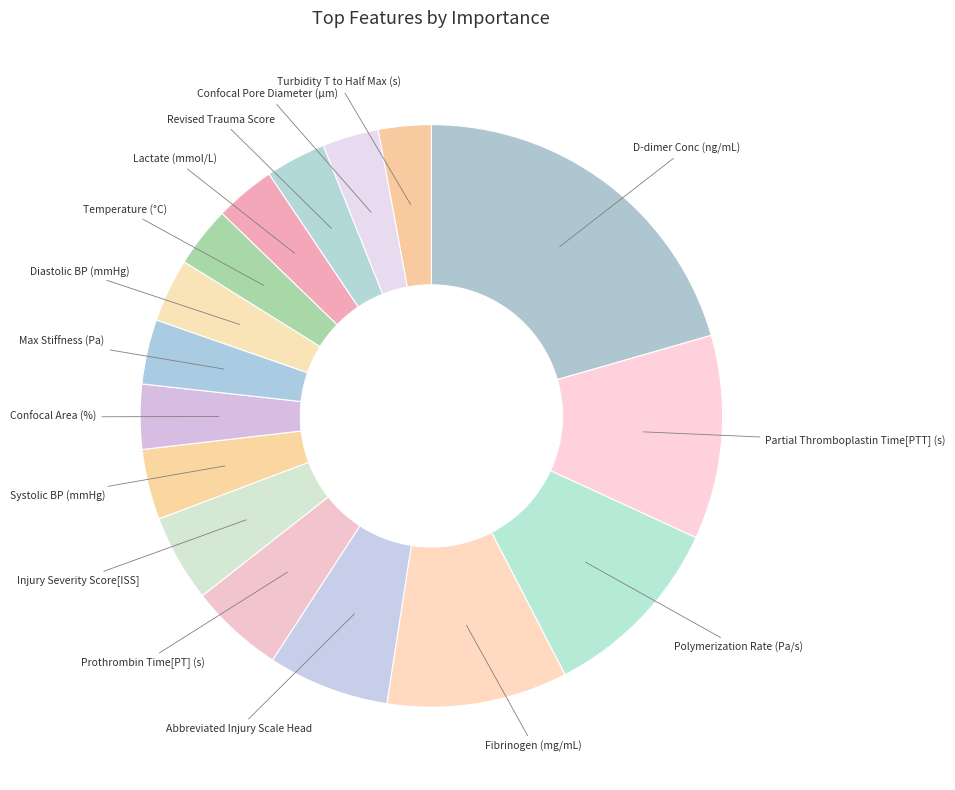

Is it true that Temperature (°C) is 3% of the pie?

True